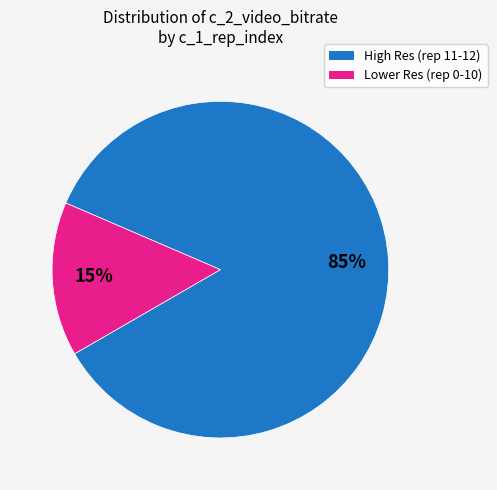

Is there any slice that represents more than half of the pie?

Yes